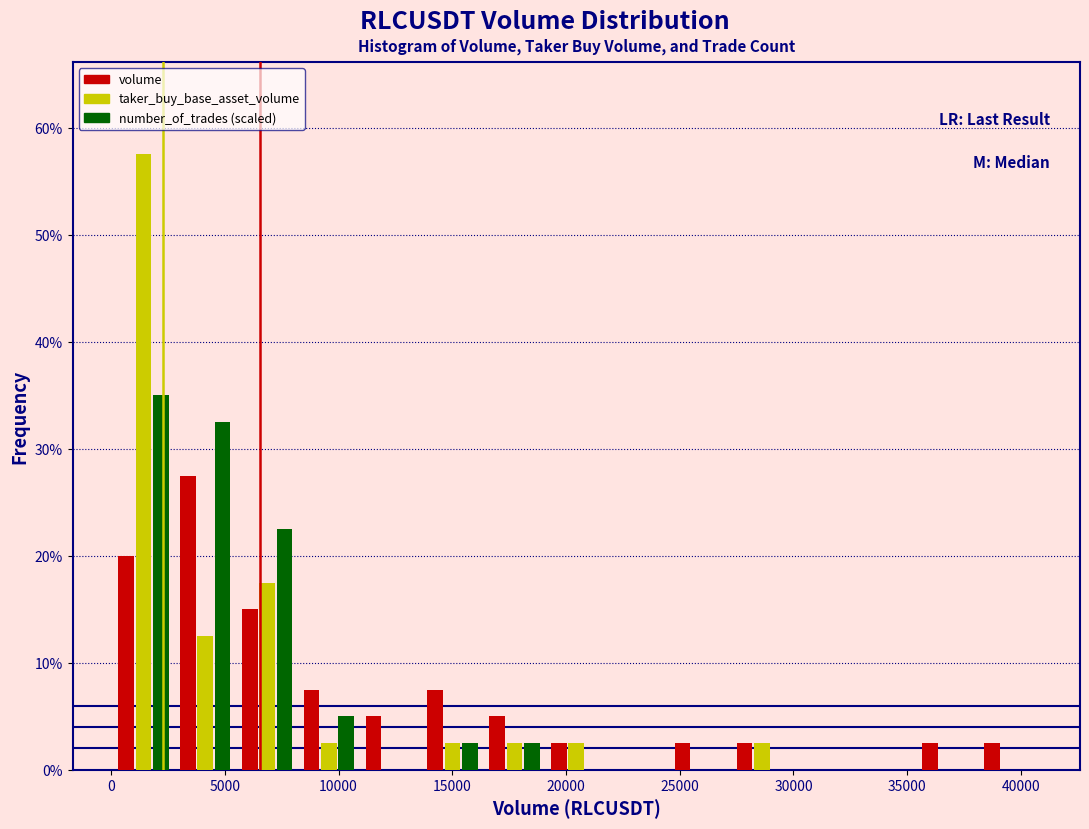

Reading left to right, transcribe this chart: for each range on the x-axis, give the height of each series' bar. Neither the bar edges nor the heights are printed on the chart, so give them approximately, as read against the axes.

0 to 3000: volume=20	taker_buy_base_asset_volume=58	number_of_trades (scaled)=35
3000 to 5500: volume=28	taker_buy_base_asset_volume=13	number_of_trades (scaled)=33
5500 to 8000: volume=15	taker_buy_base_asset_volume=18	number_of_trades (scaled)=23
8000 to 11000: volume=8	taker_buy_base_asset_volume=3	number_of_trades (scaled)=5
11000 to 13500: volume=5	taker_buy_base_asset_volume=0	number_of_trades (scaled)=0
13500 to 16500: volume=8	taker_buy_base_asset_volume=3	number_of_trades (scaled)=3
16500 to 19000: volume=5	taker_buy_base_asset_volume=3	number_of_trades (scaled)=3
19000 to 22000: volume=3	taker_buy_base_asset_volume=3	number_of_trades (scaled)=0
22000 to 24500: volume=0	taker_buy_base_asset_volume=0	number_of_trades (scaled)=0
24500 to 27000: volume=3	taker_buy_base_asset_volume=0	number_of_trades (scaled)=0
27000 to 30000: volume=3	taker_buy_base_asset_volume=3	number_of_trades (scaled)=0
30000 to 32500: volume=0	taker_buy_base_asset_volume=0	number_of_trades (scaled)=0
32500 to 35500: volume=0	taker_buy_base_asset_volume=0	number_of_trades (scaled)=0
35500 to 38000: volume=3	taker_buy_base_asset_volume=0	number_of_trades (scaled)=0
38000 to 41000: volume=3	taker_buy_base_asset_volume=0	number_of_trades (scaled)=0